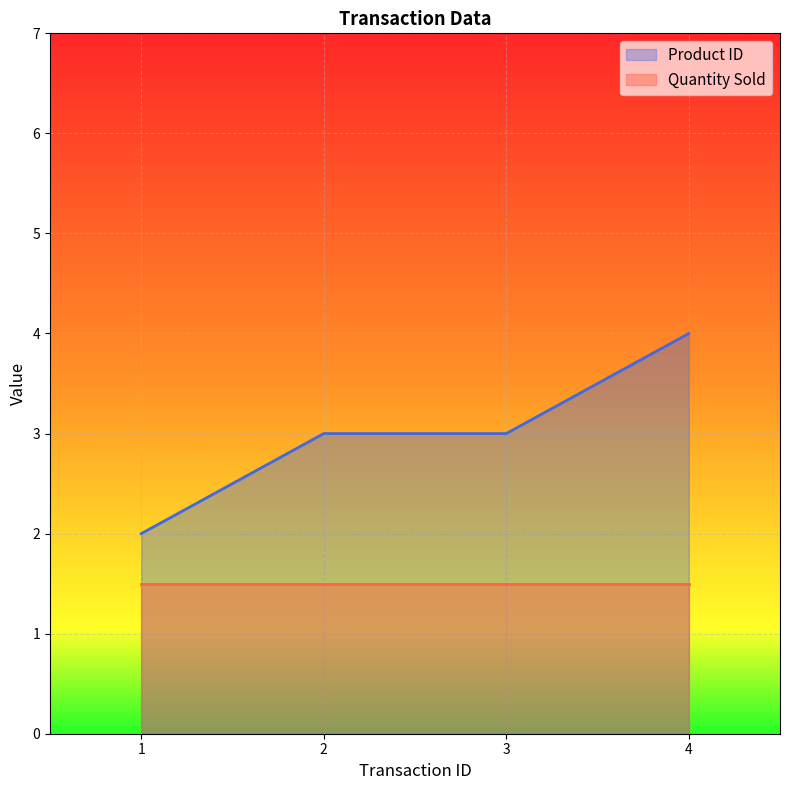

What is the sum of all Quantity Sold values?

6.0